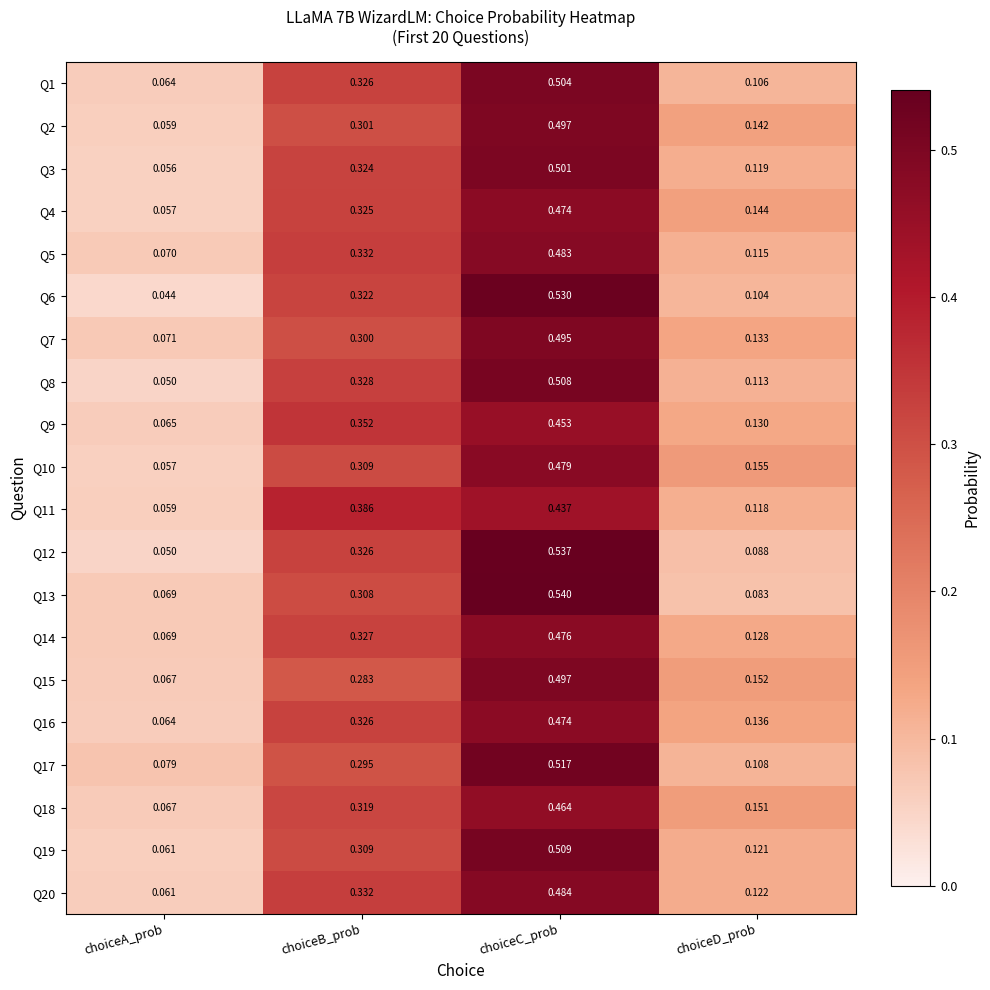

Which series has the widest spread of values?

Q12